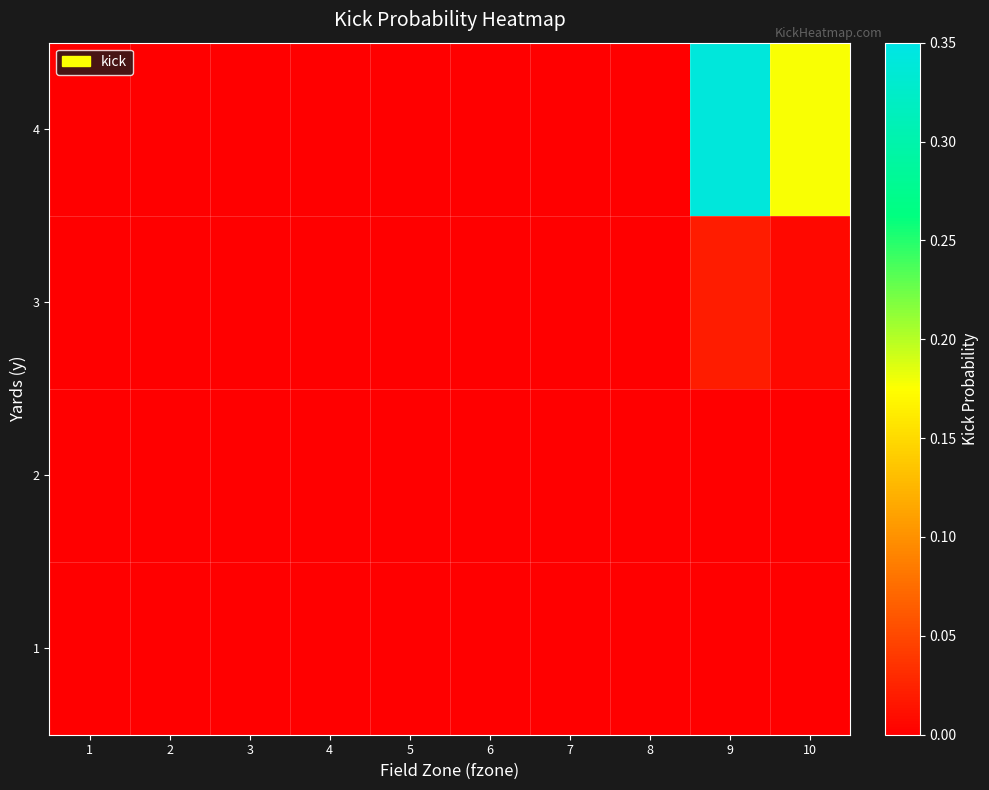

Between 5 and 6, which series saw the biggest shift?

4